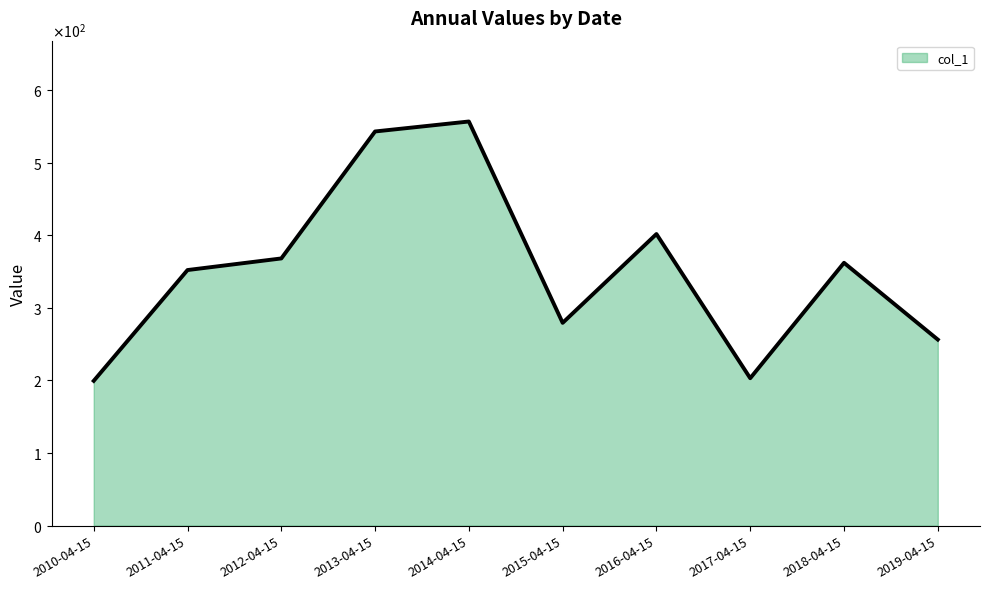

Which has a higher value, 2010-04-15 or 2011-04-15?

2011-04-15